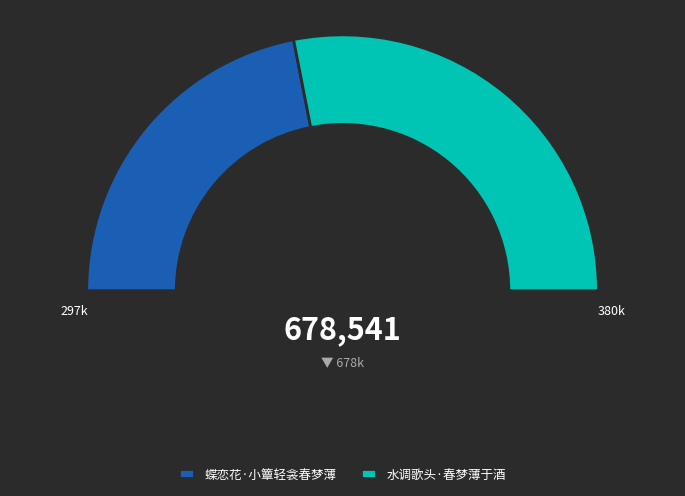

Rank the categories by value from lowest to highest.

蝶恋花·小簟轻衾春梦薄, 水调歌头·春梦薄于酒